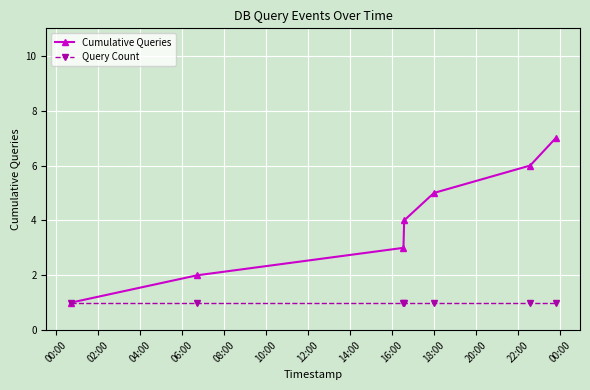

What are all the series names shown in the legend?

Cumulative Queries, Query Count